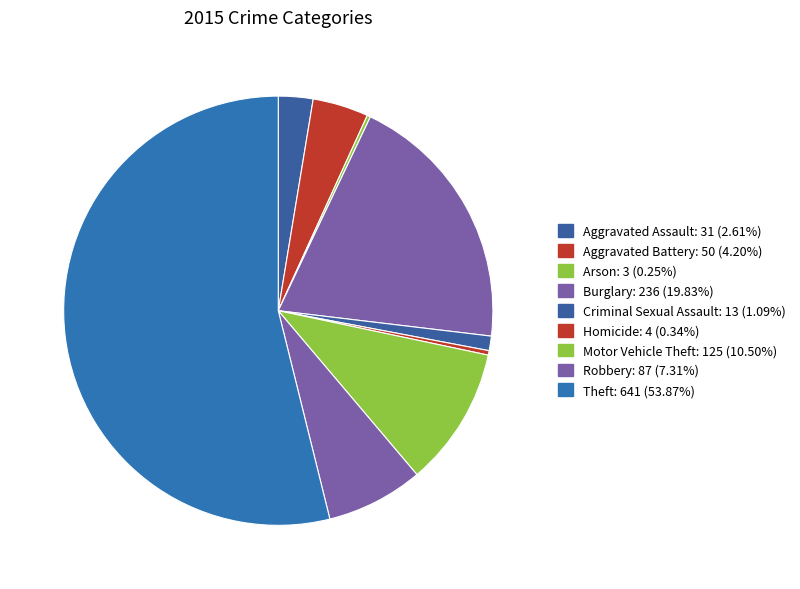

Combined, what portion of the pie is Burglary and Motor Vehicle Theft?

30.3%